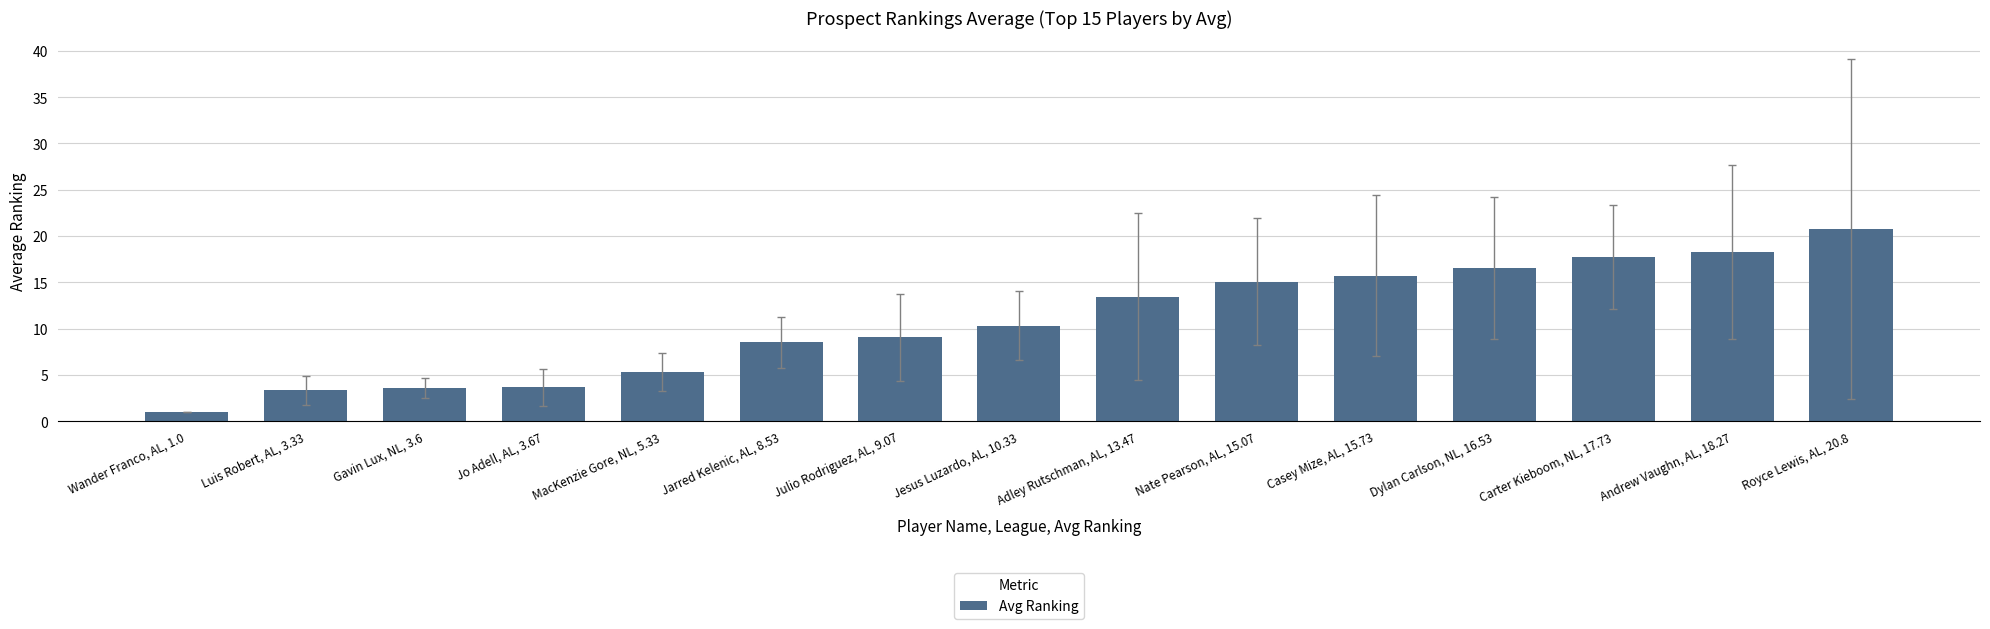

List the labels in order of value, smallest first.

Wander Franco, AL, 1.0, Luis Robert, AL, 3.33, Gavin Lux, NL, 3.6, Jo Adell, AL, 3.67, MacKenzie Gore, NL, 5.33, Jarred Kelenic, AL, 8.53, Julio Rodriguez, AL, 9.07, Jesus Luzardo, AL, 10.33, Adley Rutschman, AL, 13.47, Nate Pearson, AL, 15.07, Casey Mize, AL, 15.73, Dylan Carlson, NL, 16.53, Carter Kieboom, NL, 17.73, Andrew Vaughn, AL, 18.27, Royce Lewis, AL, 20.8